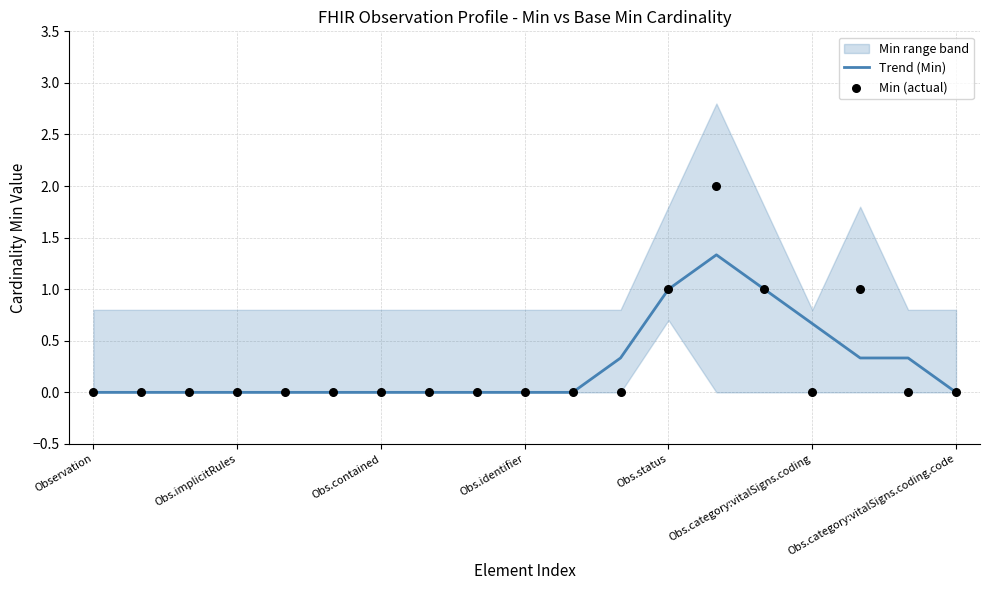

The Trend (Min) series shows 0.0 at Obs.implicitRules. True or false?

True